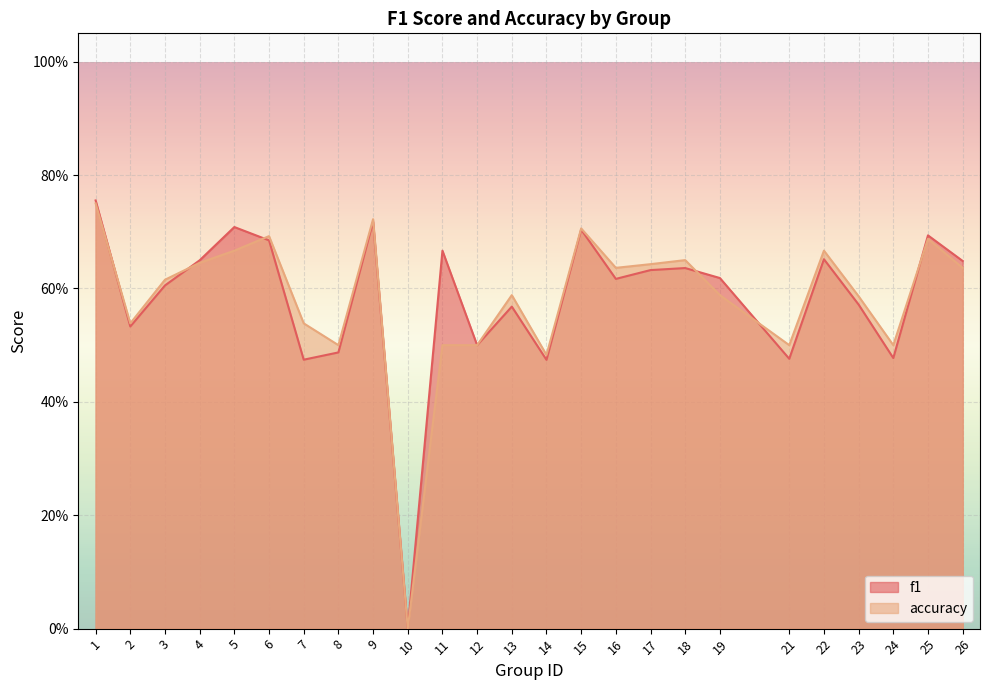

Rank the series by their maximum value, from lowest to highest.

accuracy, f1